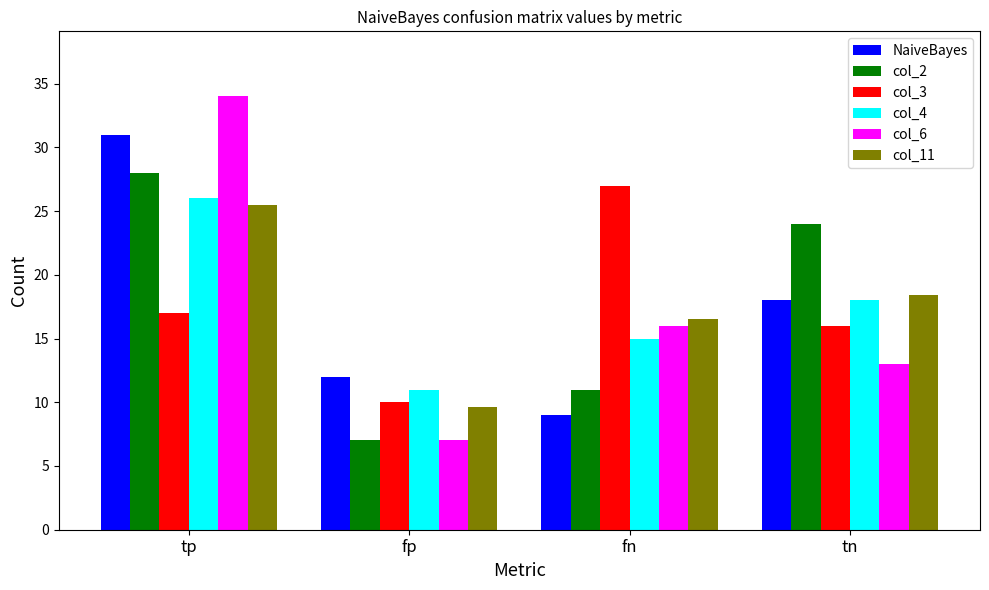

What is the sum of the col_2 values at fp and fn?

18.0